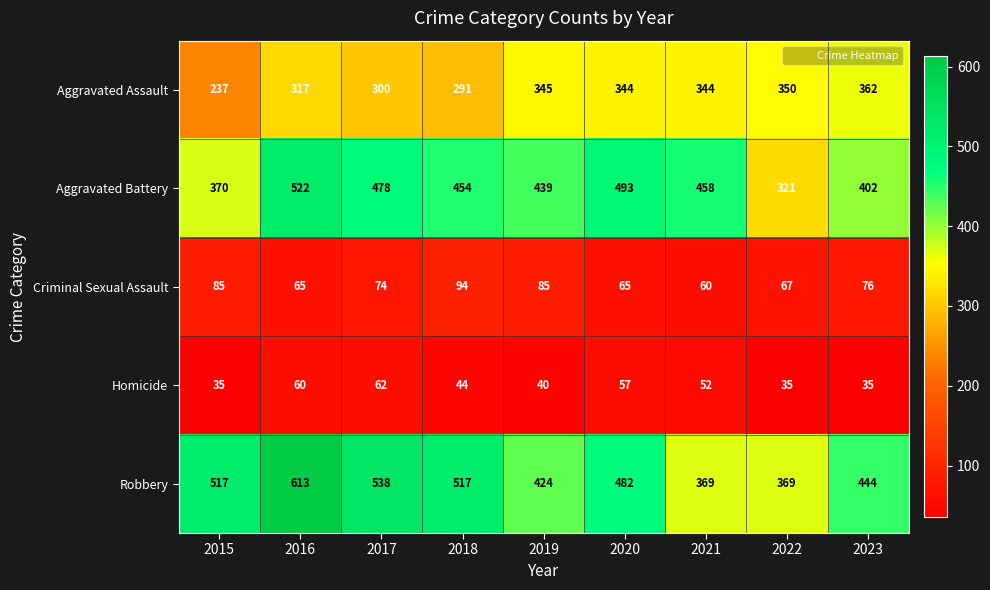

Where is Robbery nearest to the value 491?

2020